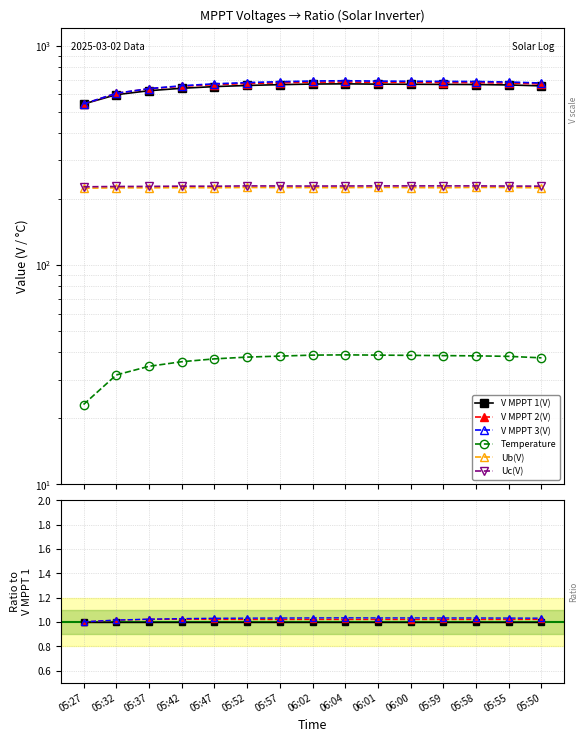

Rank the series at 05:59 from lowest to highest value.

Temperature, Ub(V), Uc(V), V MPPT 1(V), V MPPT 2(V), V MPPT 3(V)